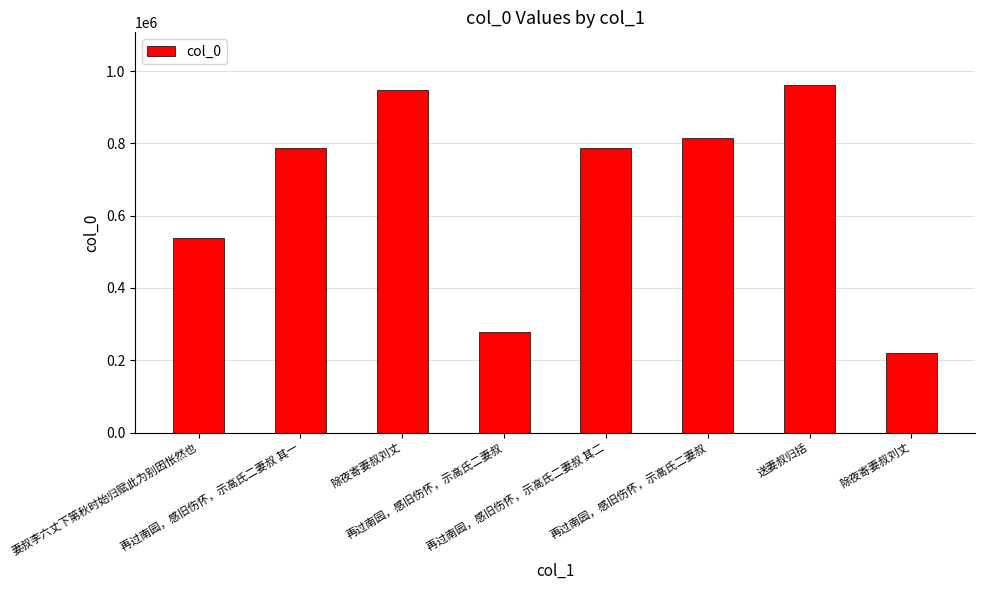

Is it true that the value at 再过南园，感旧伤怀，示高氏二妻叔 其二 is 278978?

False